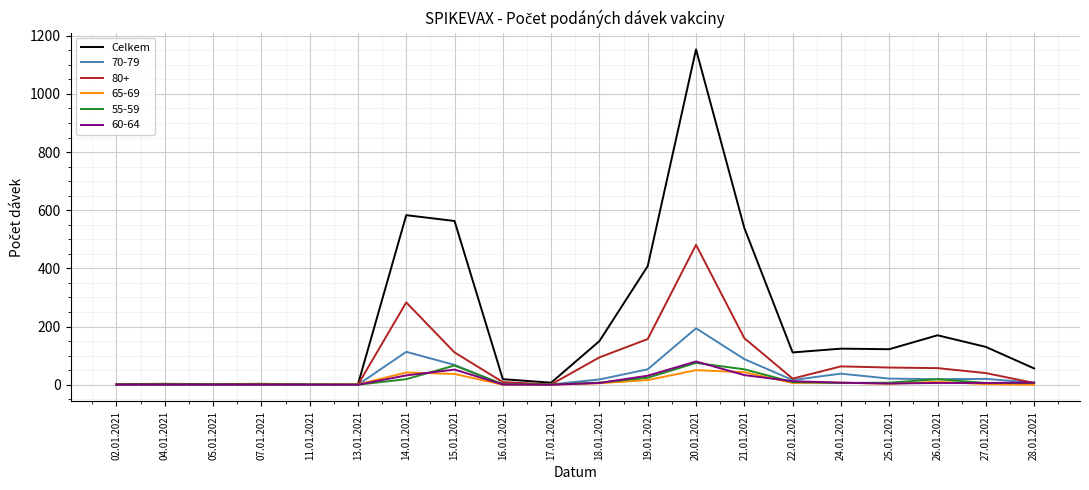

Count the number of data series in this chart.

6